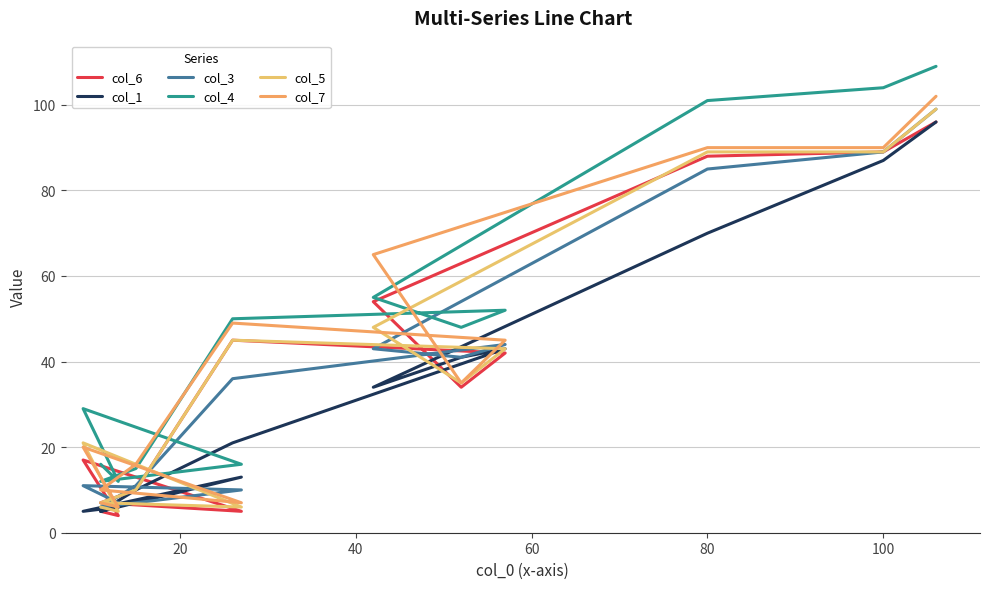

Rank the series by their maximum value, from highest to lowest.

col_4, col_7, col_3, col_5, col_6, col_1